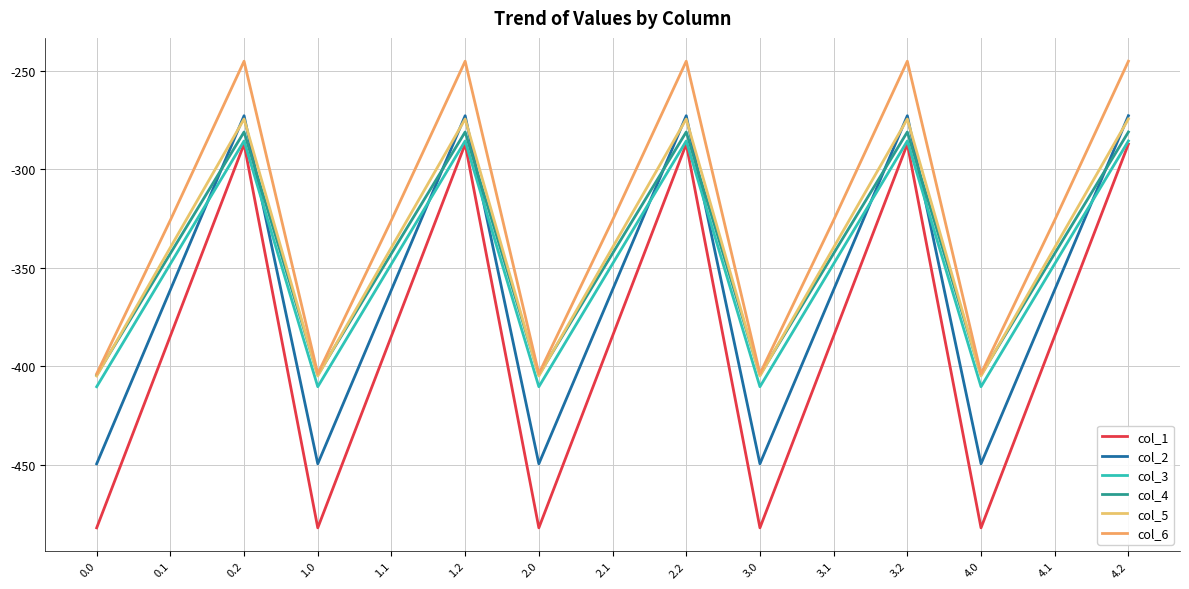

How many values in the col_4 series are below -342?

10